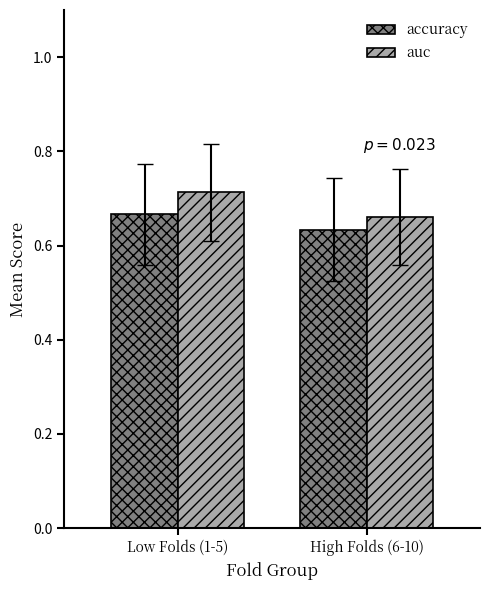

At which category is the sum across all series the highest?

Low Folds (1-5)